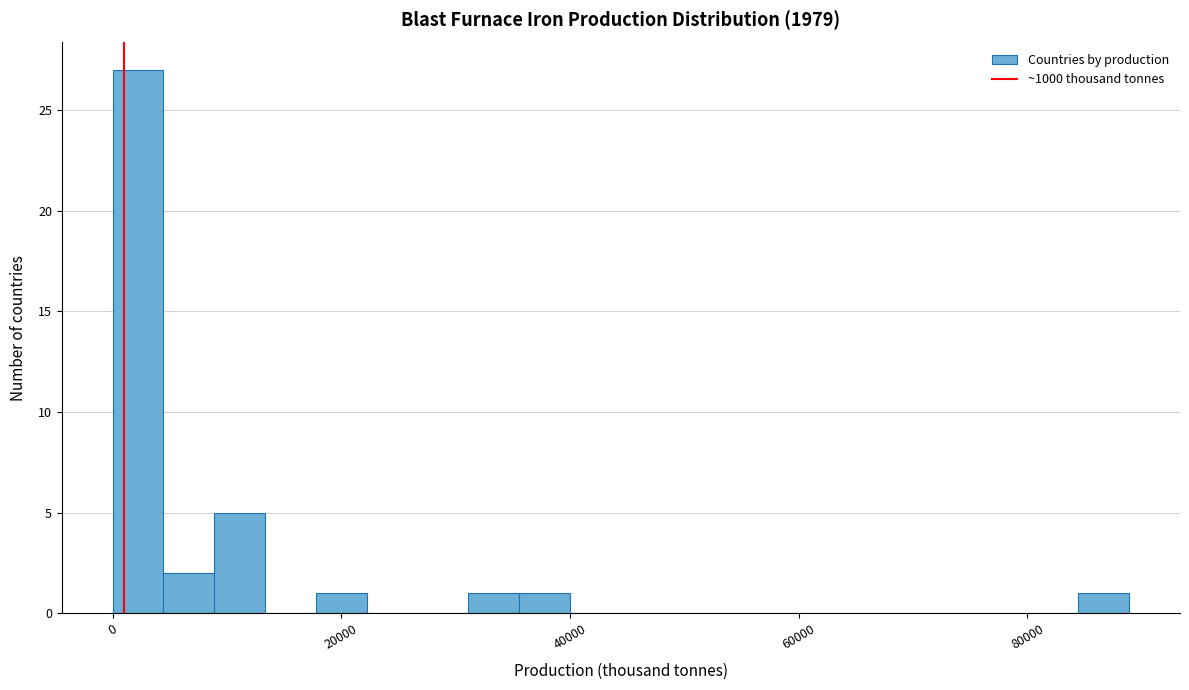

Read against the x-axis, roughly where is the centre of the tallest bar?

2000